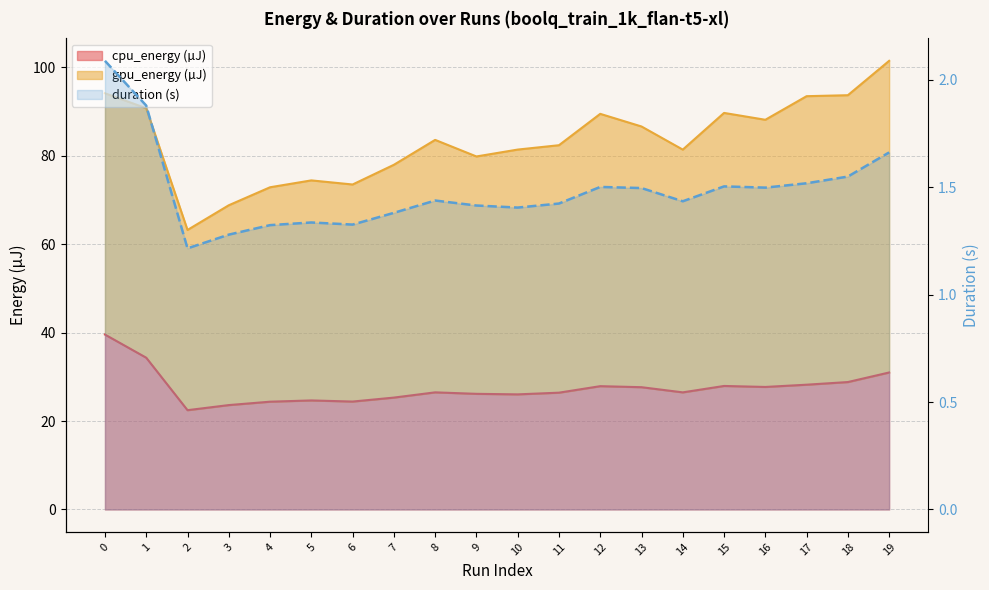

What is the minimum value shown in the chart?

1.2